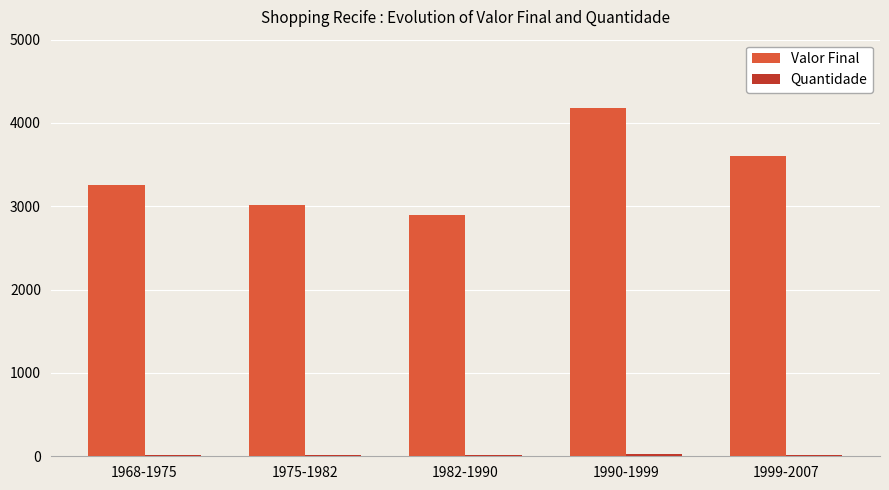

Which series has the largest range (max minus min)?

Valor Final